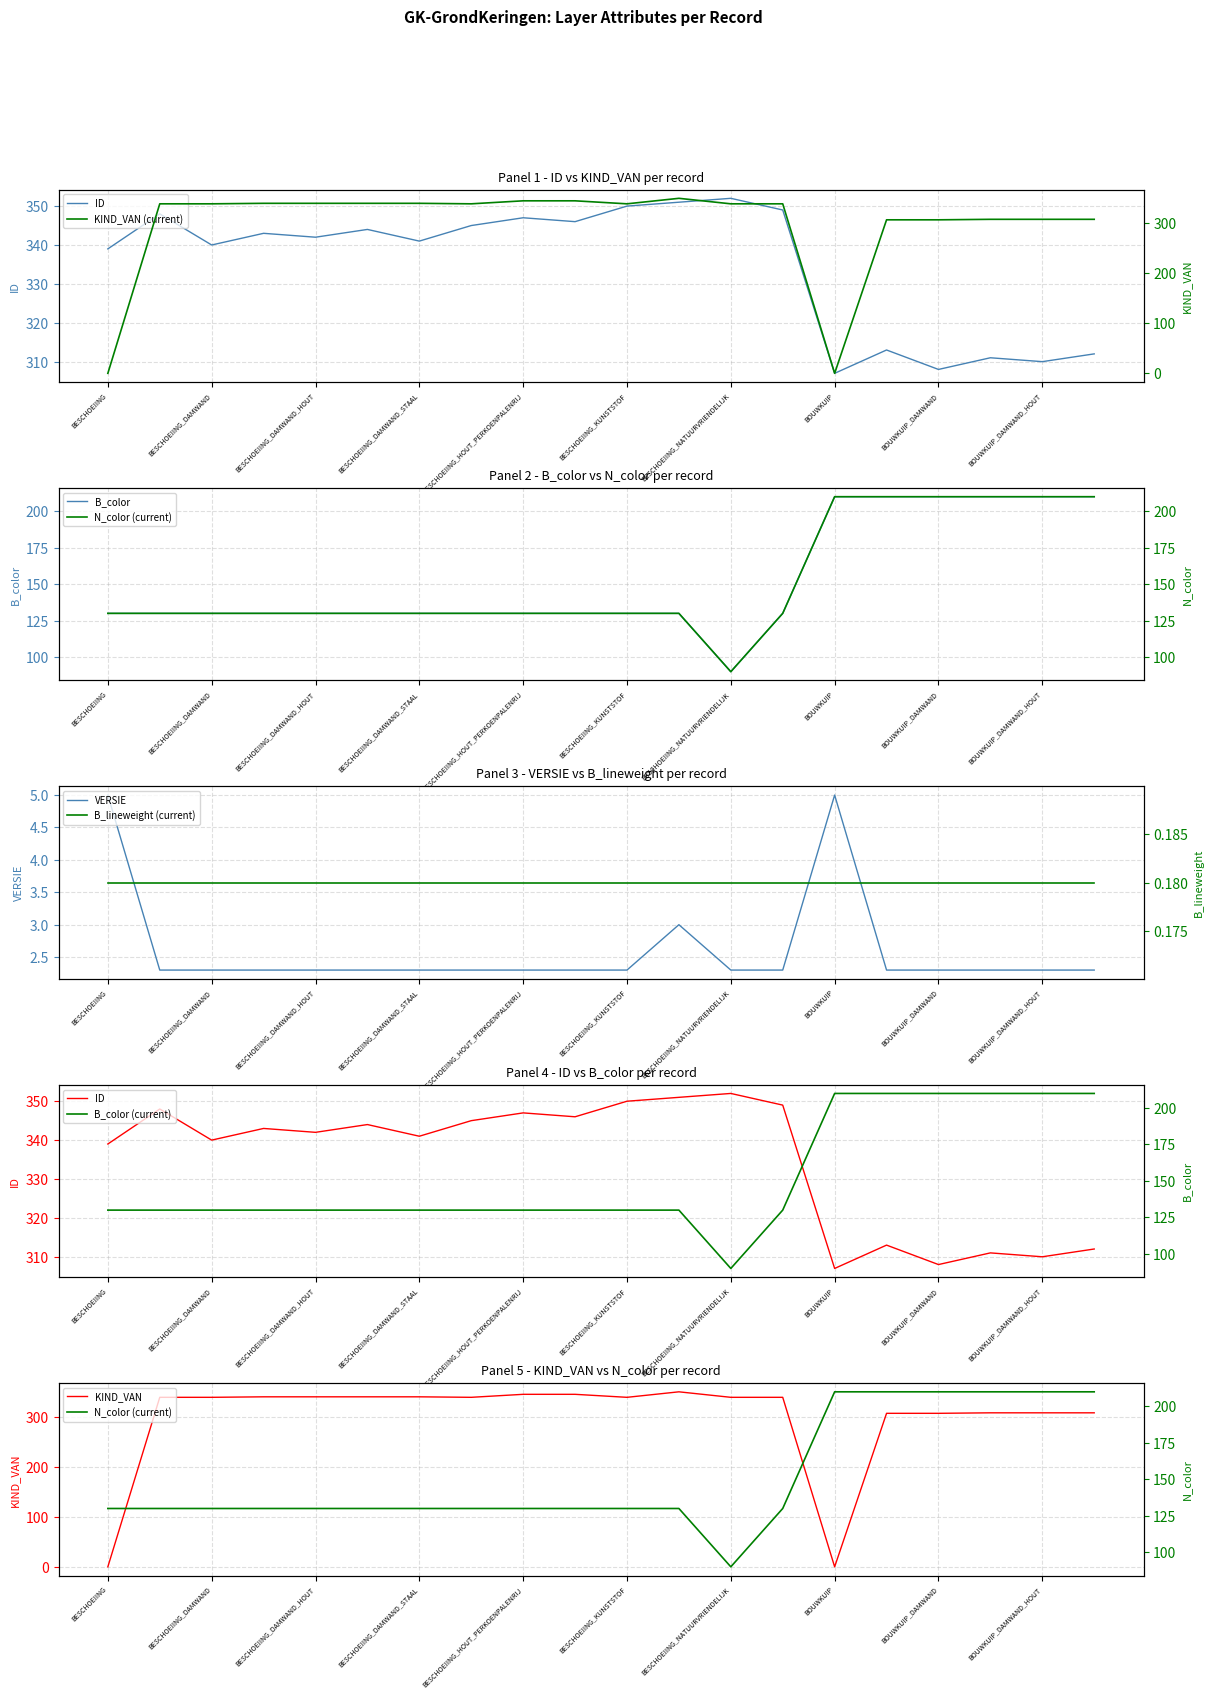

True or false: VERSIE has a value of 1.2 at BESCHOEIING_HOUT_PERKOENPALENRIJ.

False